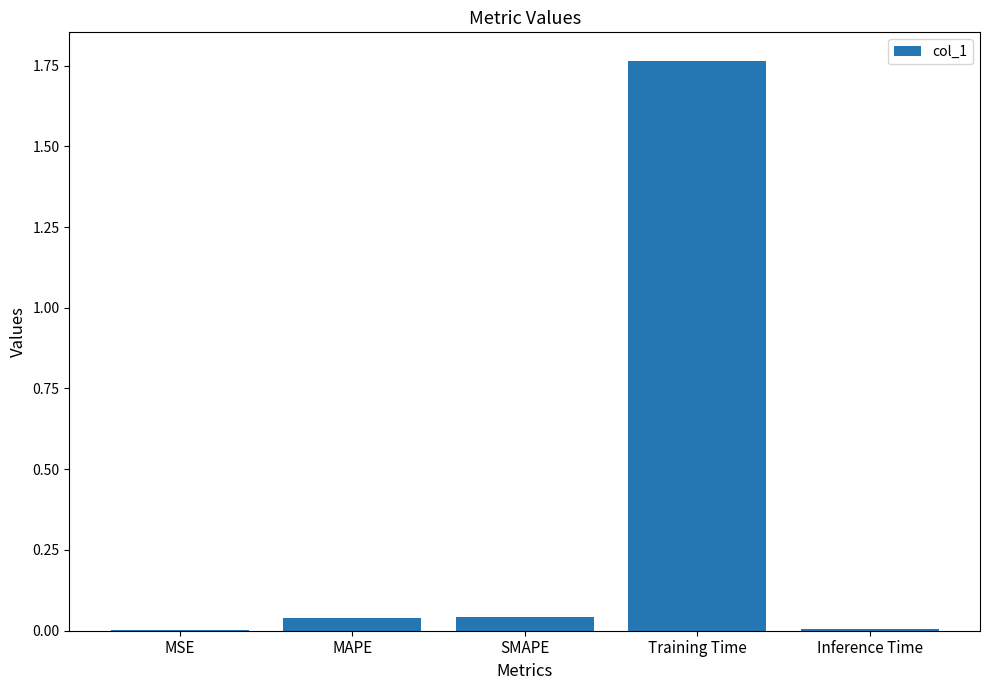

Which label corresponds to the largest value in the chart?

Training Time